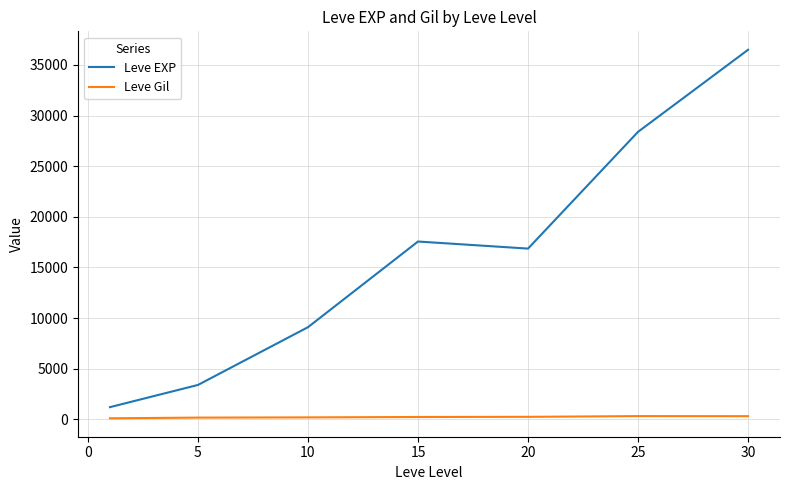

Does the chart have visible grid lines?

Yes